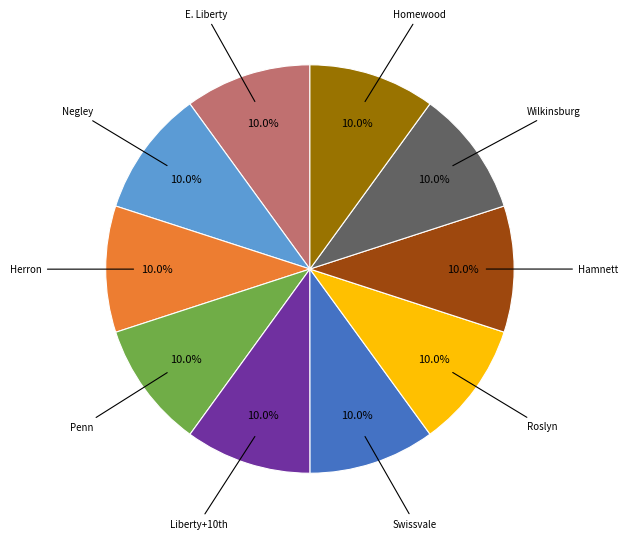

Is there a majority slice in this chart?

No